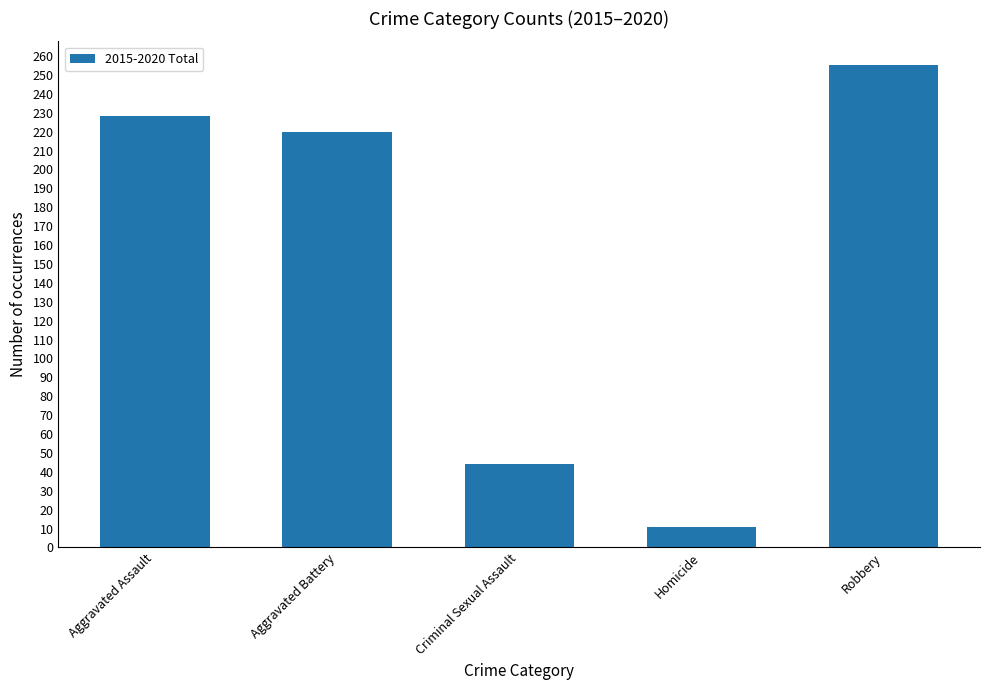

What is the change in value from Criminal Sexual Assault to Robbery?

+211